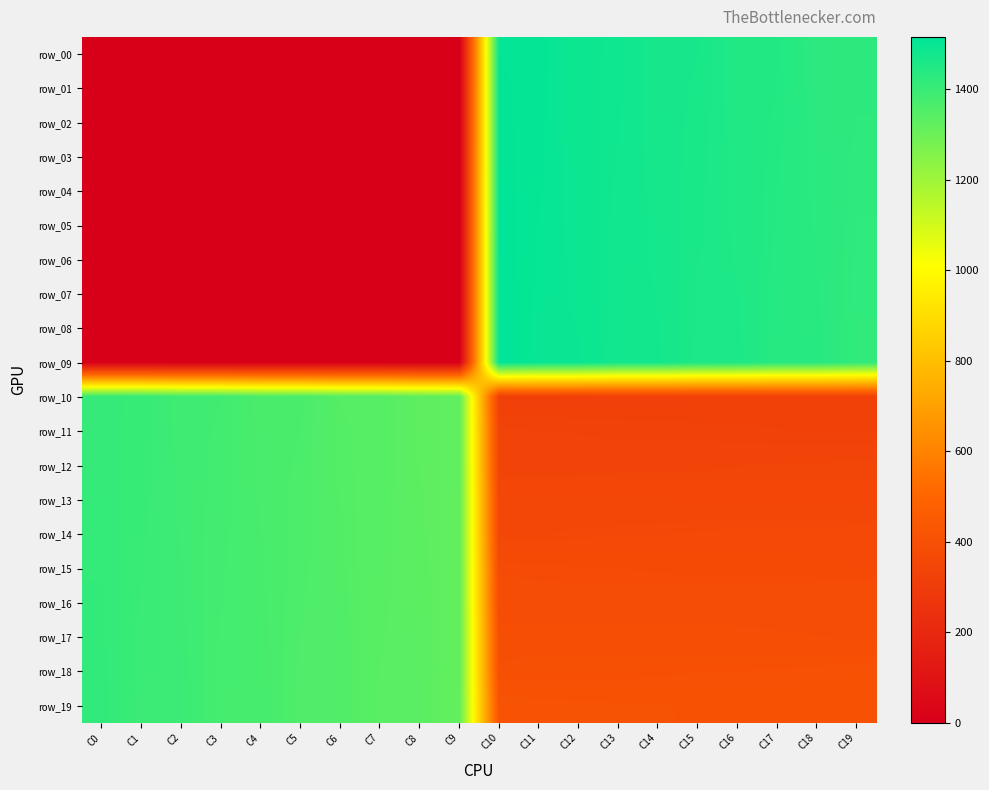

At which category does the chart reach its minimum across all series?

C0